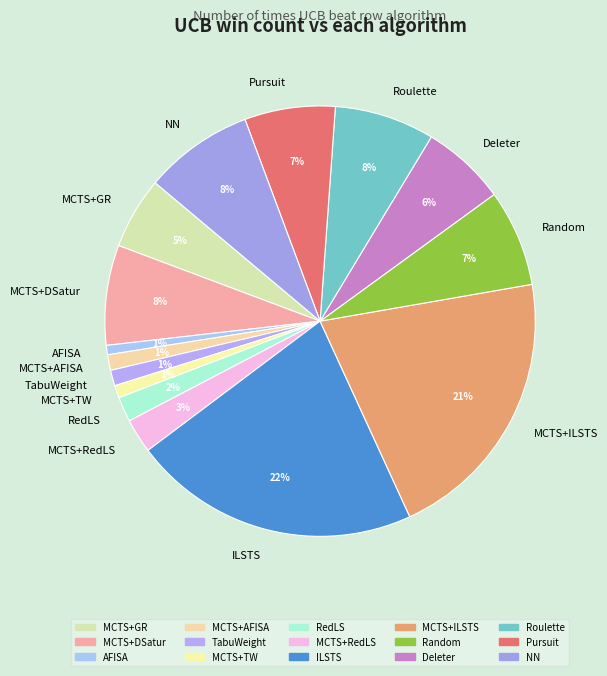

What is the largest slice in the pie chart?

ILSTS